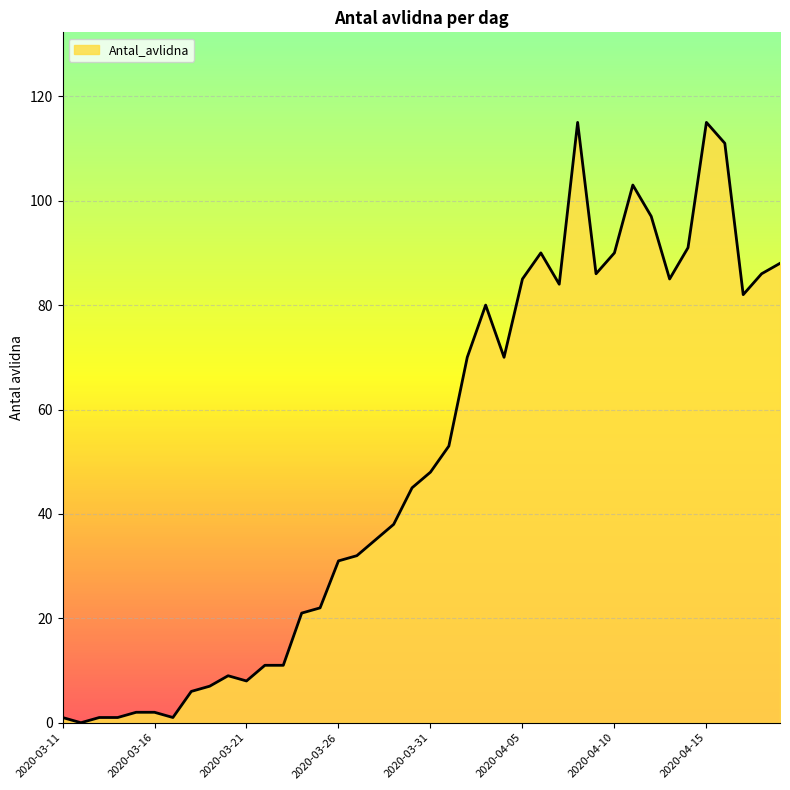

What is the maximum value shown in the chart?

115